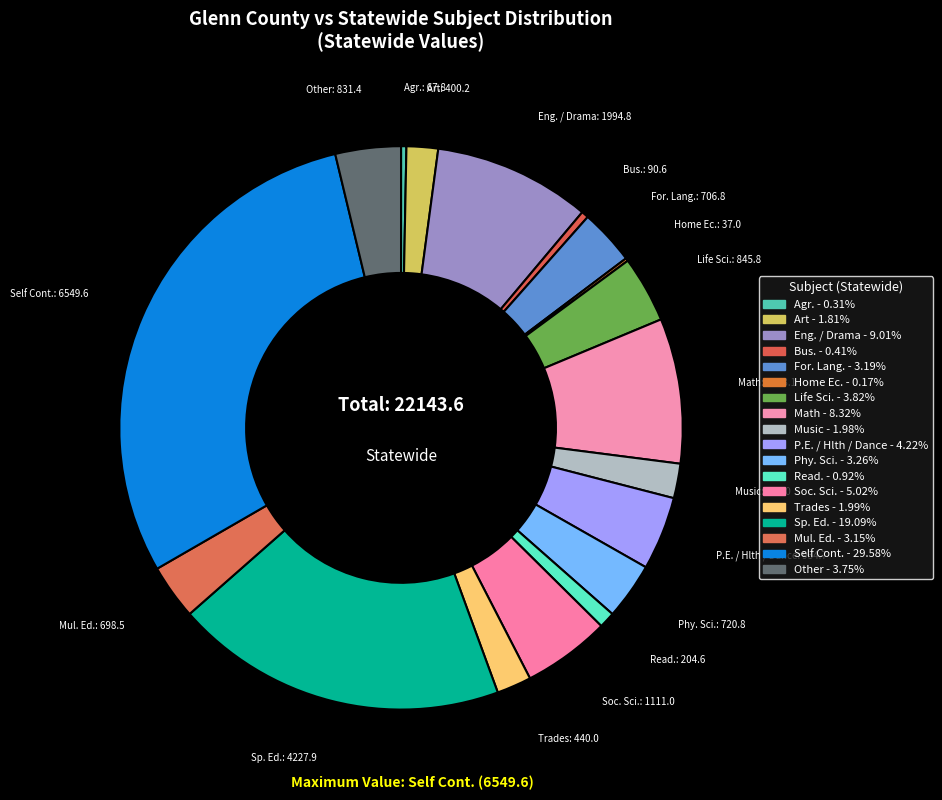

To the nearest percent, what portion does Math represent?

8%